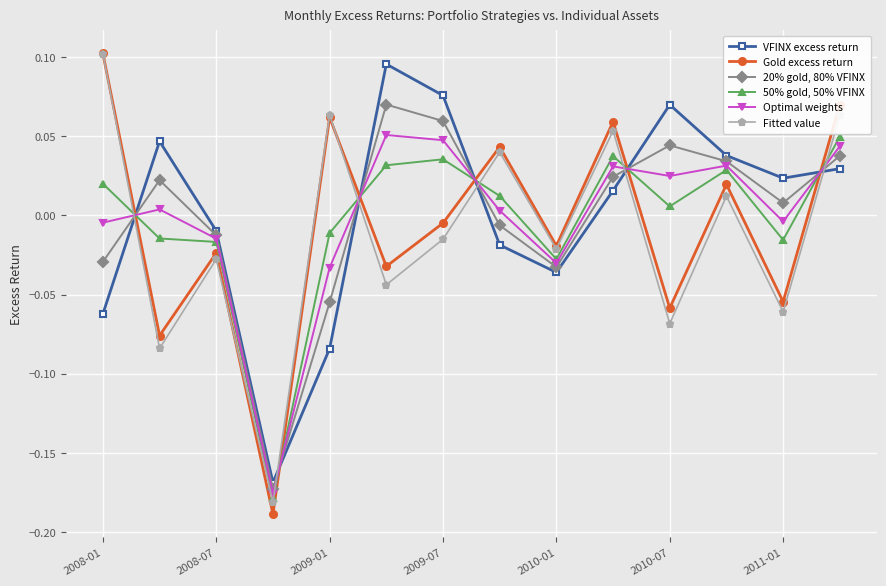

What is the difference between the maximum and minimum values in the Gold excess return series?

0.3